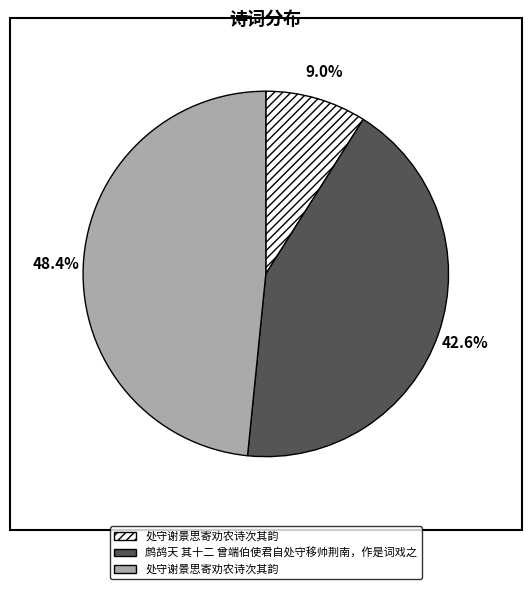

Is there any slice that represents more than half of the pie?

No